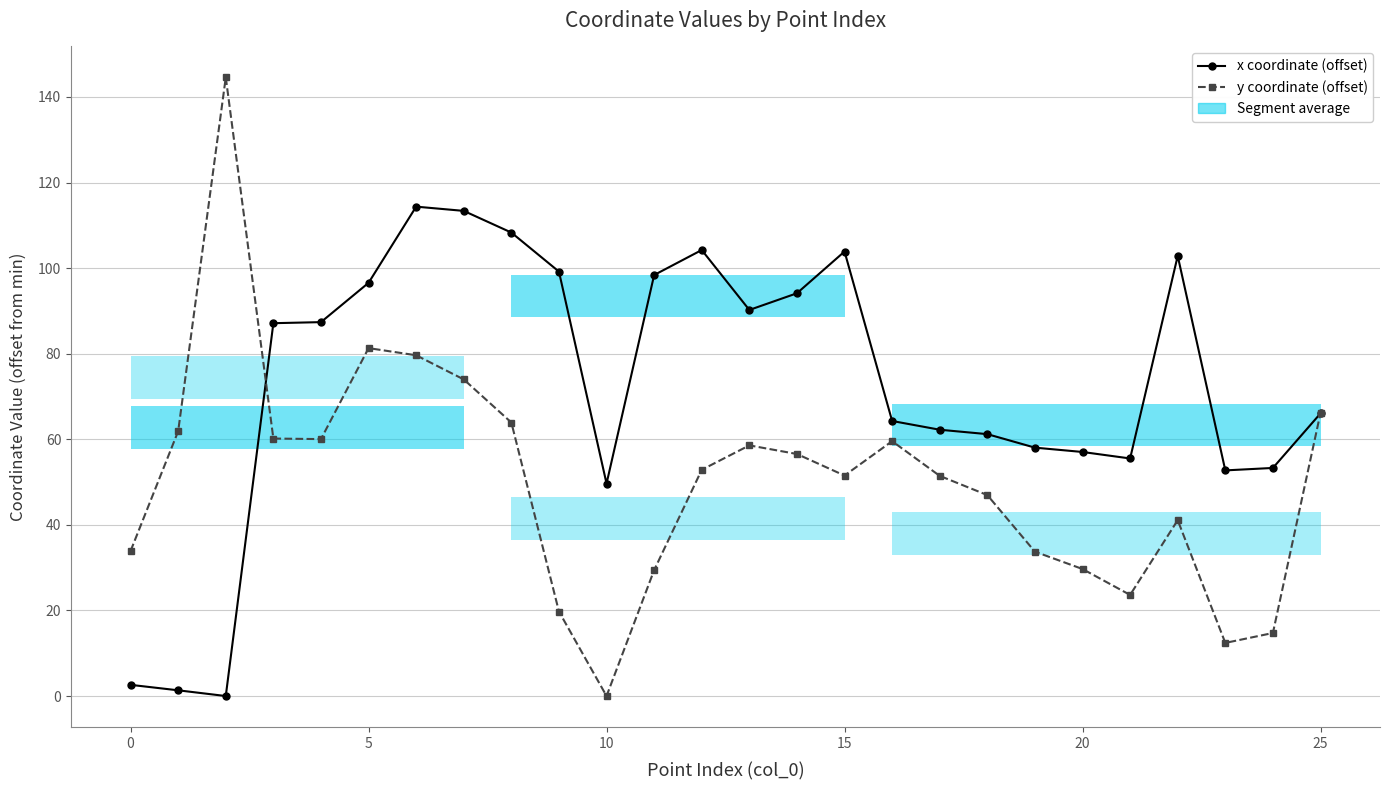

How many values in x coordinate (offset) are above zero?

25